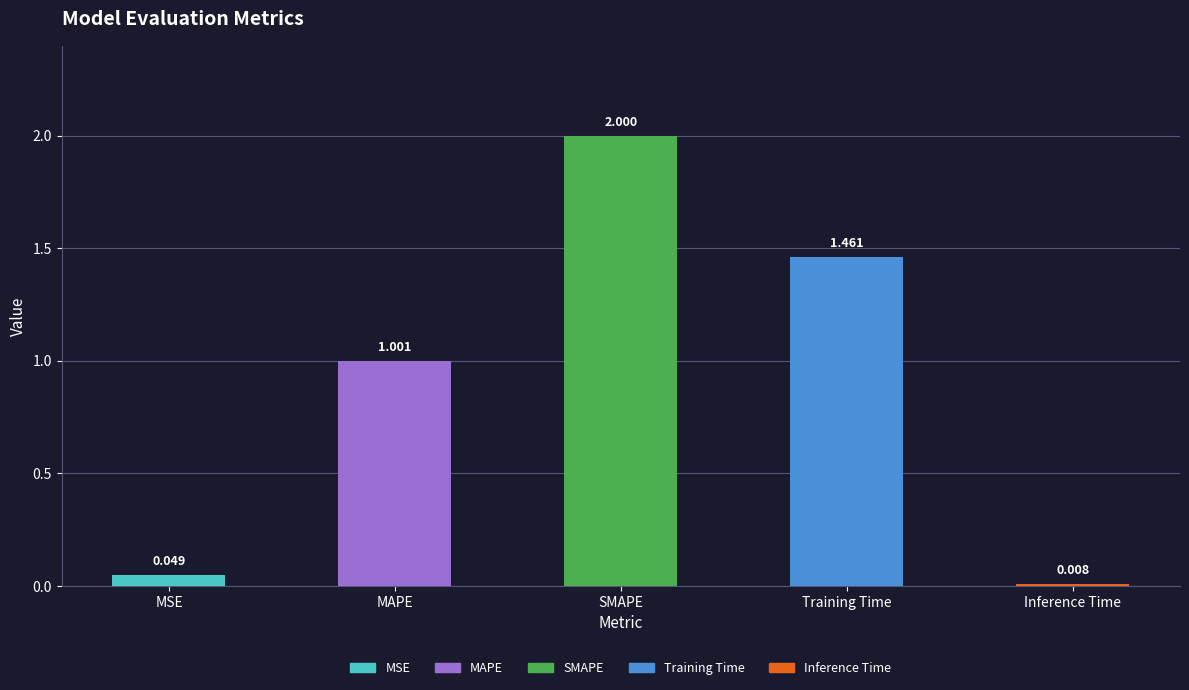

Rank the categories by value from highest to lowest.

SMAPE, Training Time, MAPE, MSE, Inference Time